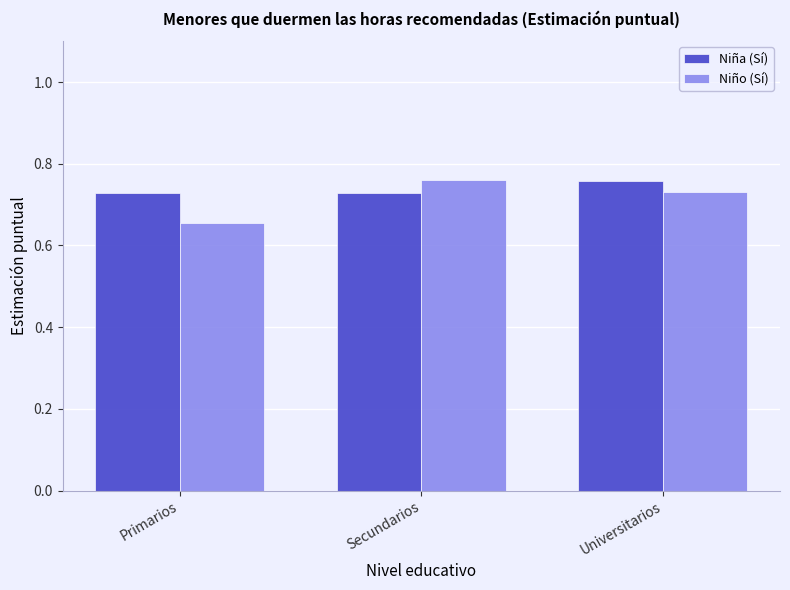

What is the total value across all series at Universitarios?

1.5